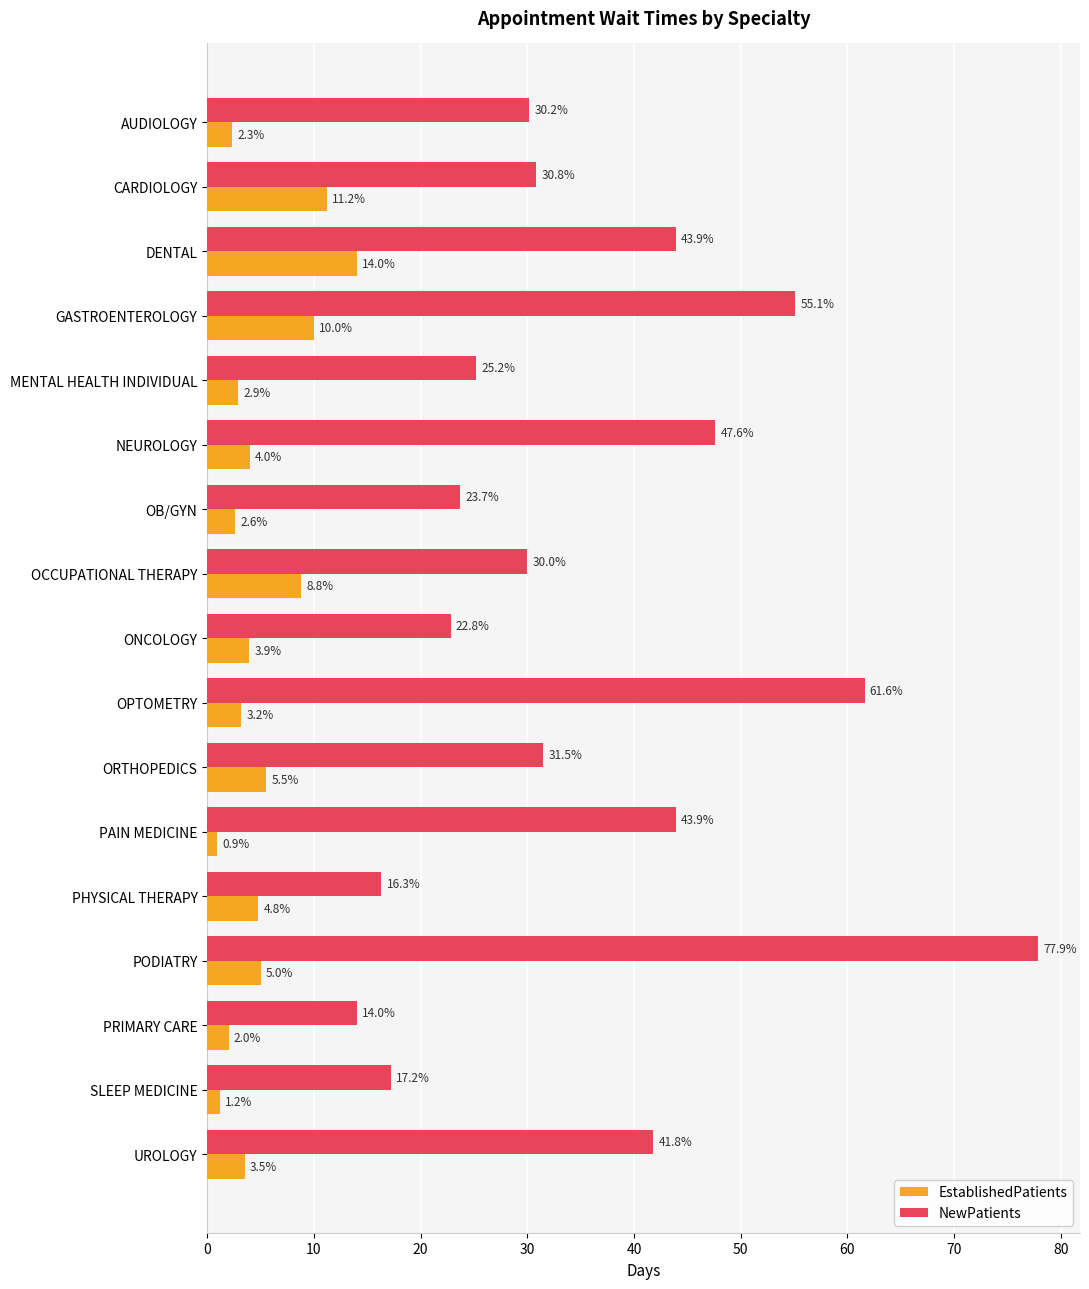

The value of EstablishedPatients at NEUROLOGY is 4.0. True or false?

True